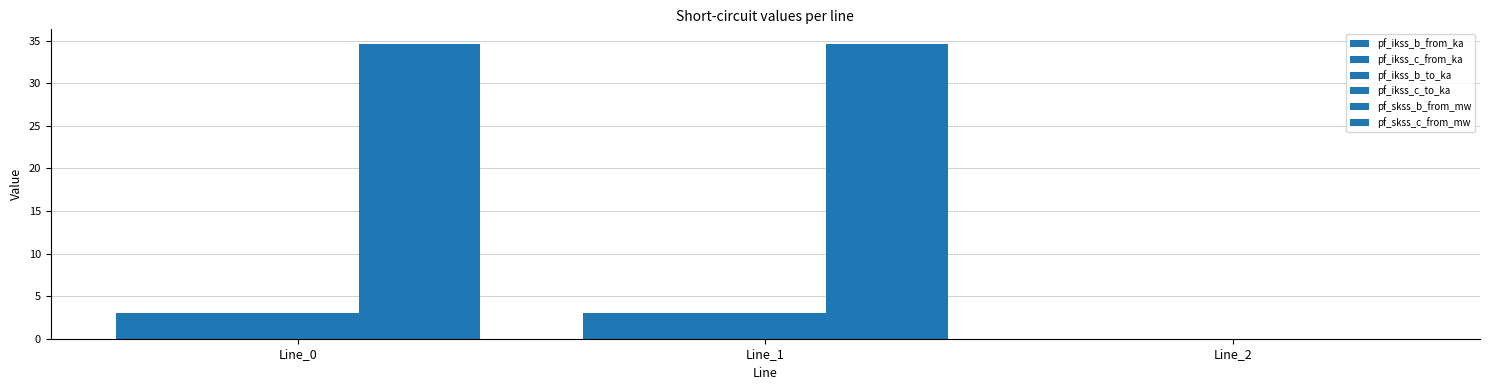

How many categories are shown in the chart?

3